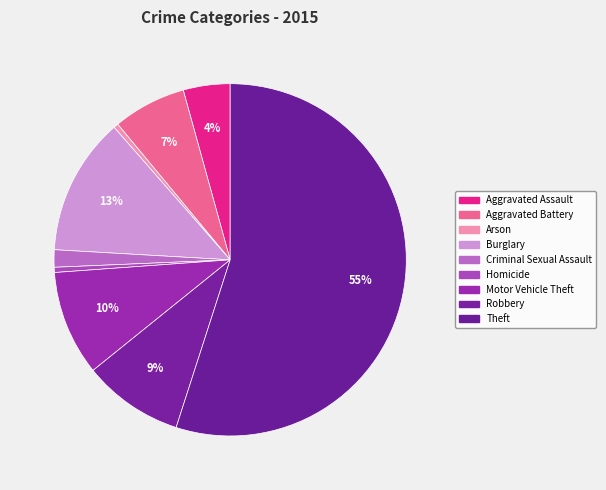

How many slices are in this pie chart?

9